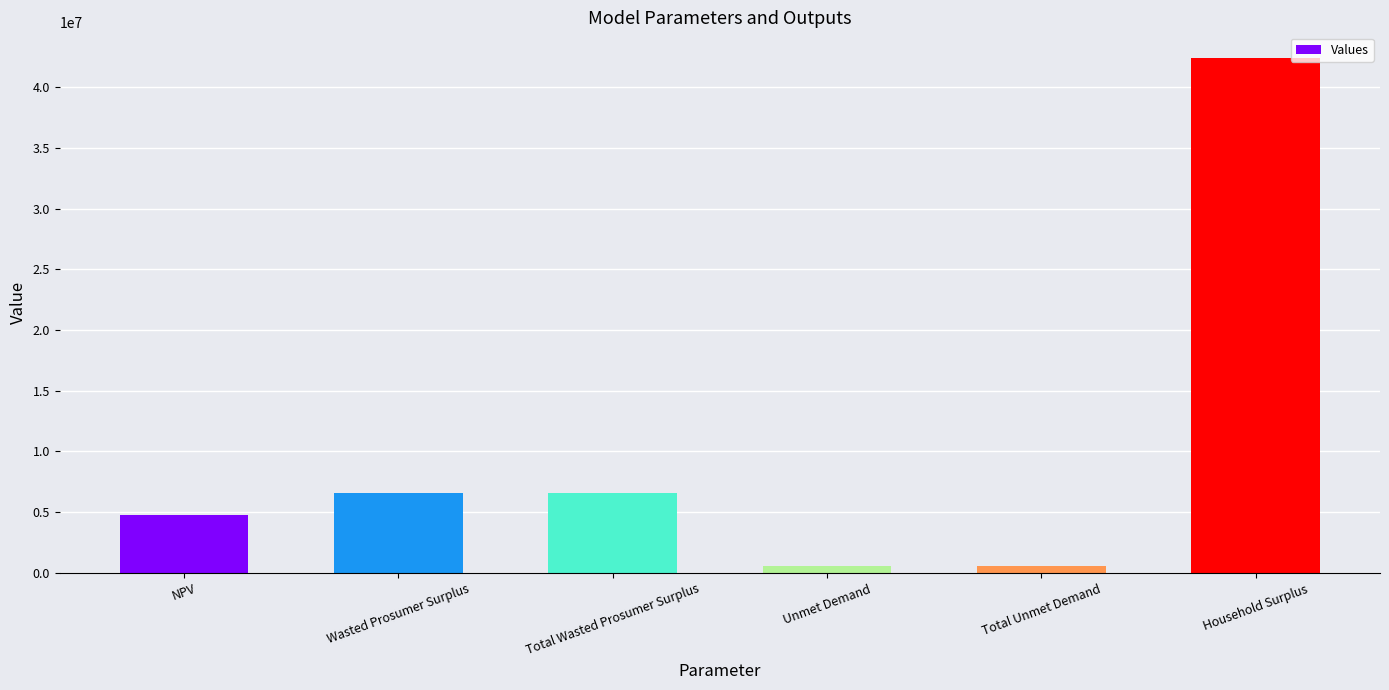

What is the maximum value shown in the chart?

42394596.3